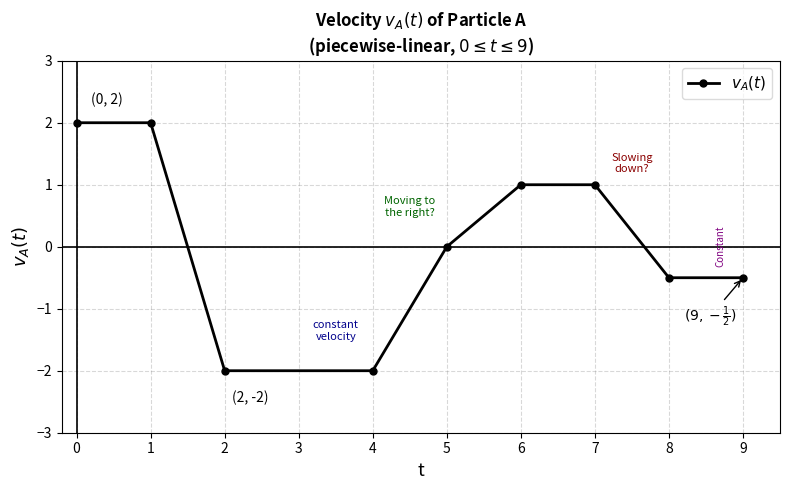

What is the average value?

0.1